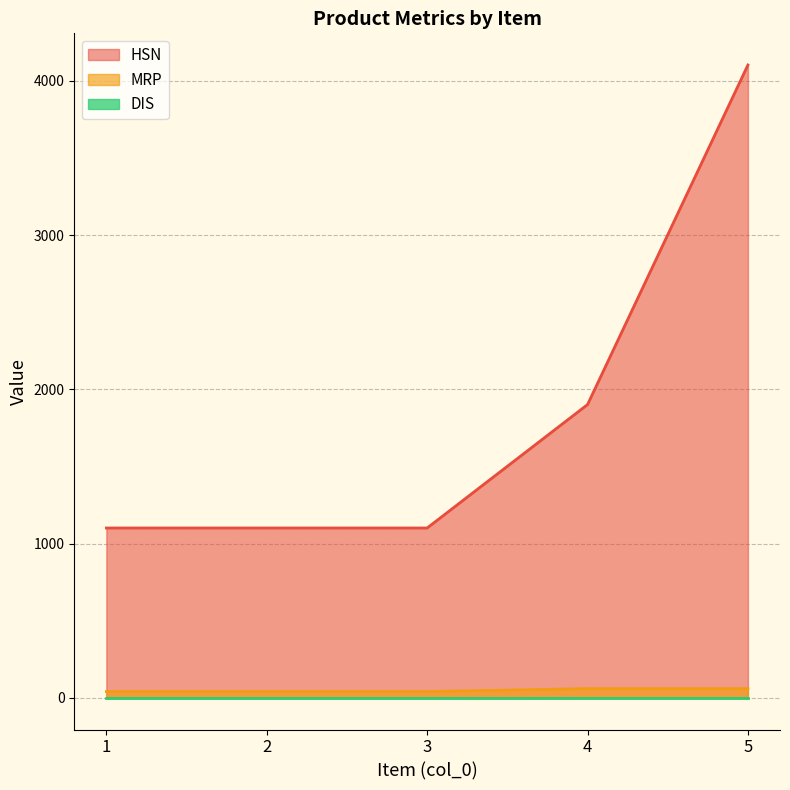

True or false: HSN and MRP cross at least once.

False